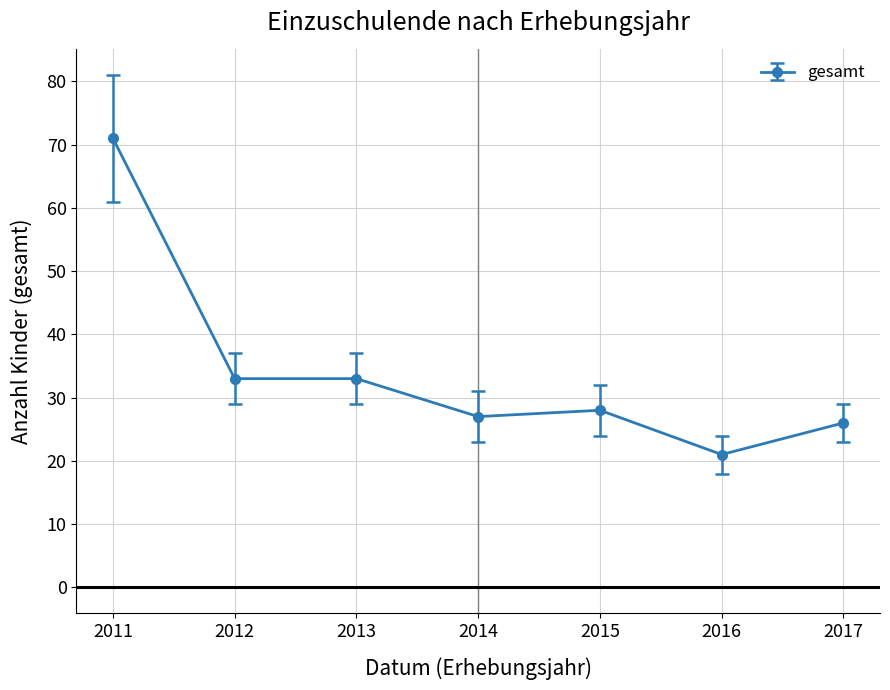

What is the approximate value at 2012, to the nearest 5?

35